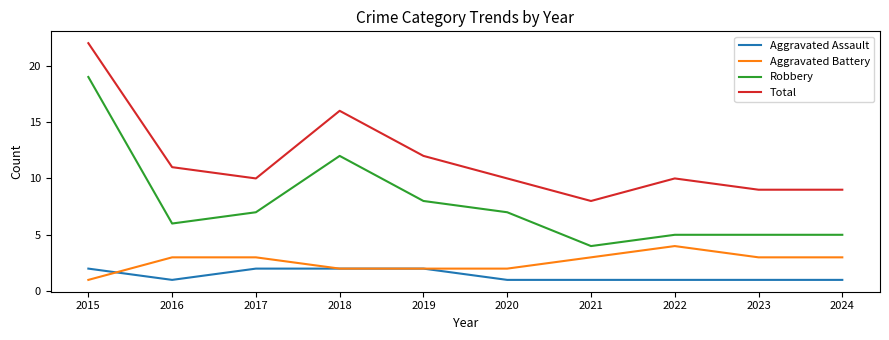

Is it true that Robbery equals 5 at 2023?

True